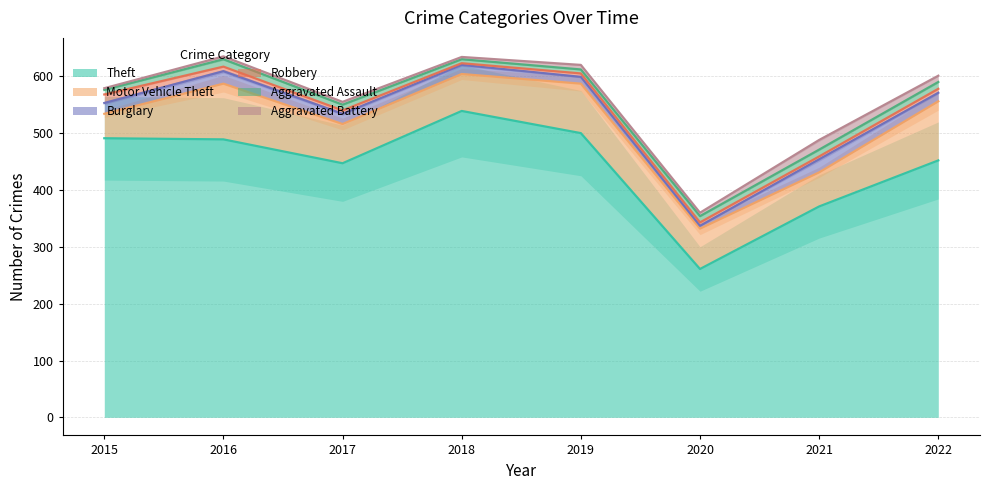

True or false: Theft and Aggravated Battery cross at least once.

False